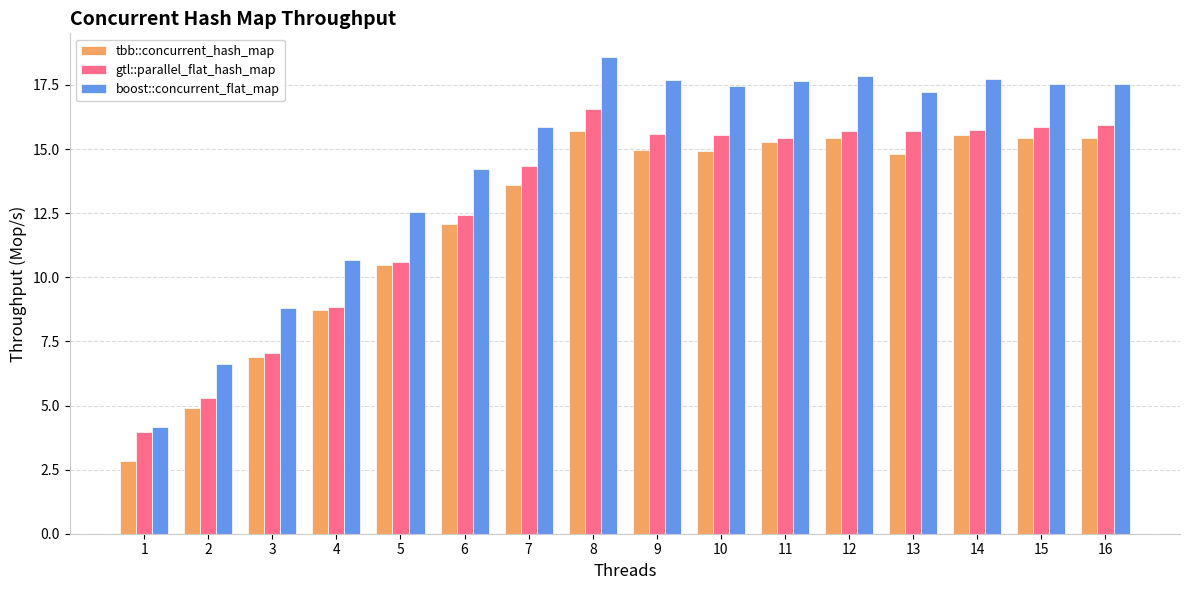

What is the difference between the maximum and minimum values in the gtl::parallel_flat_hash_map series?

12.6